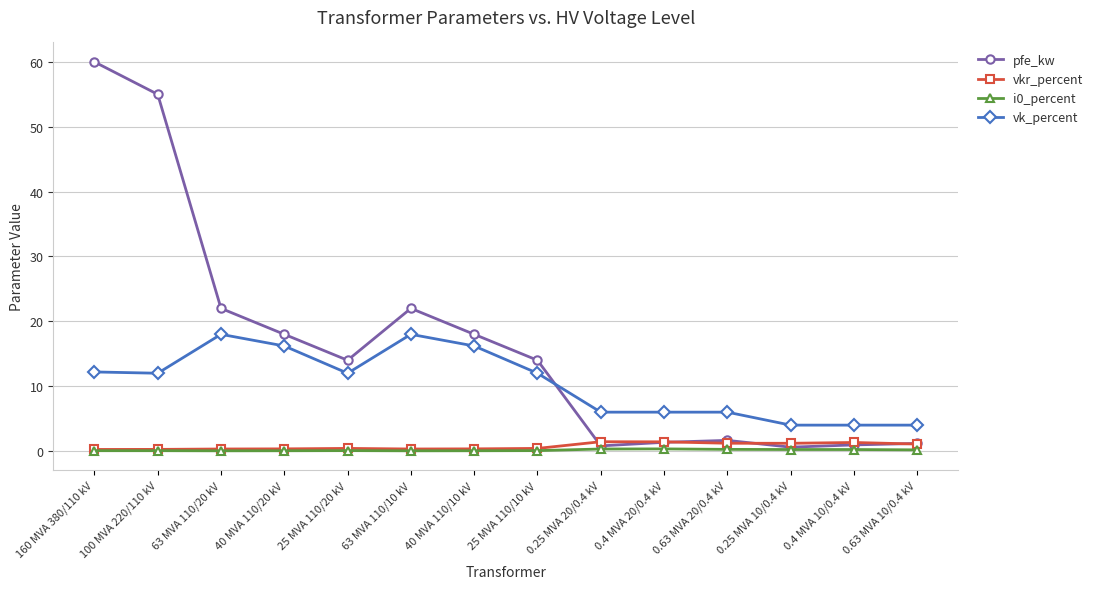

True or false: i0_percent has more than 0 points higher than both neighbors.

True